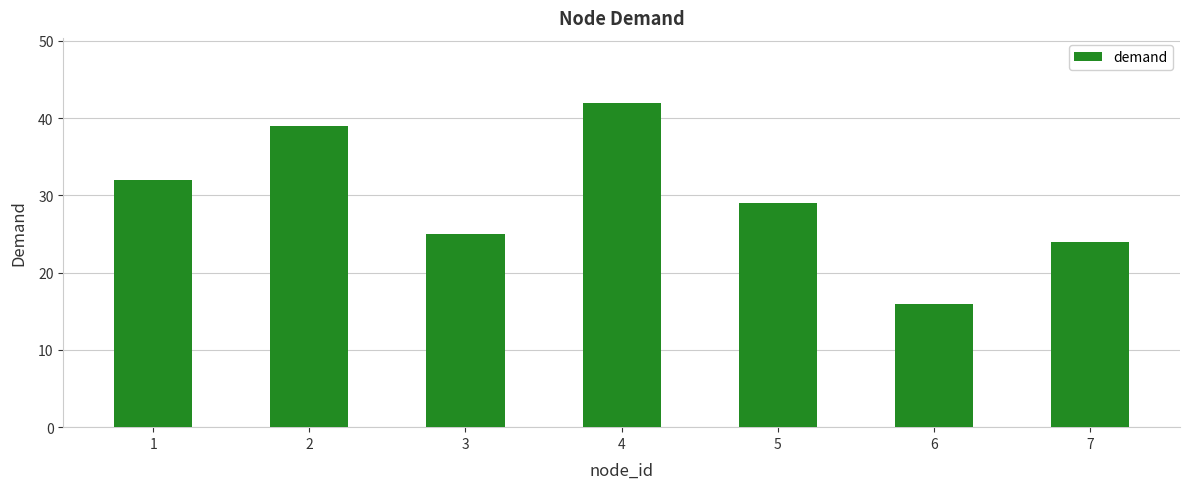

What is the value of the 2nd bar from the left?

39